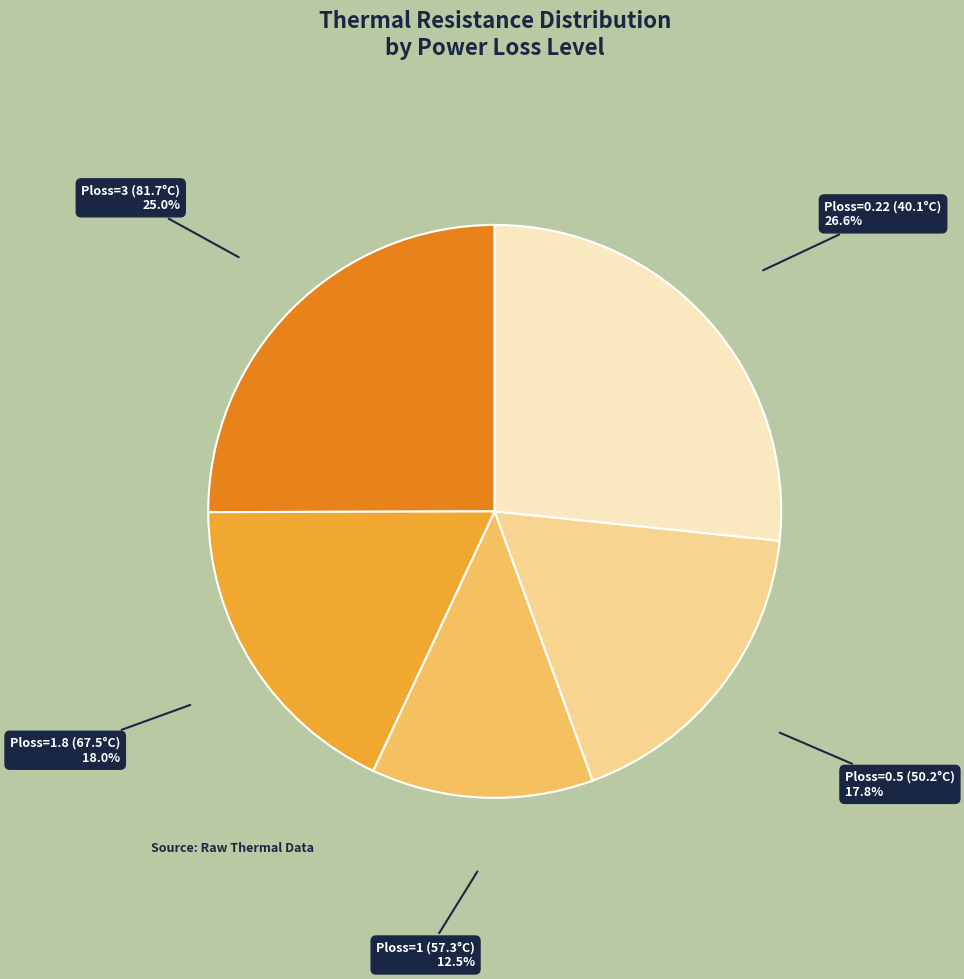

Does any single category account for the majority?

No